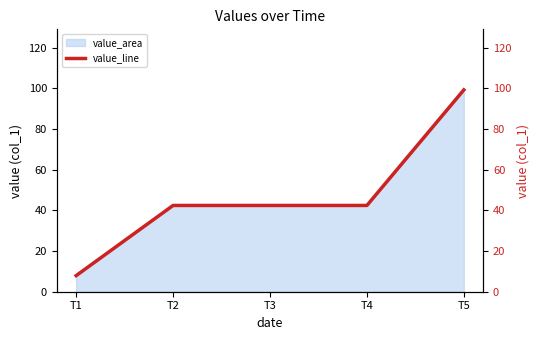

At which label is the value closest to 53?

T2